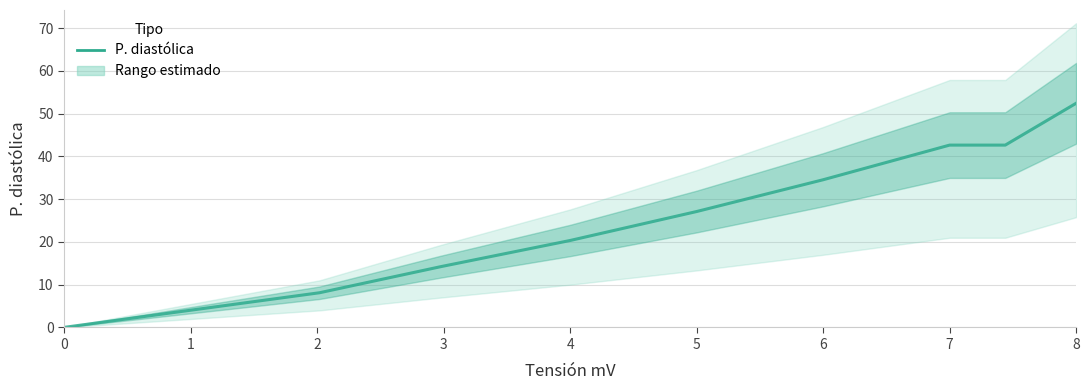

How many data points are less than 27?

5